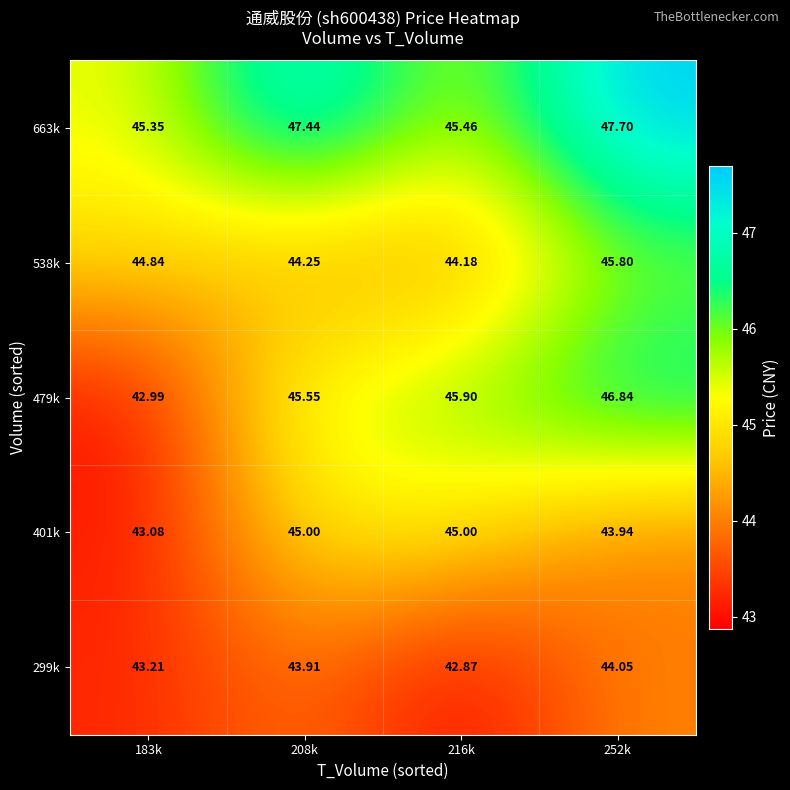

What is the greatest value displayed?

47.7